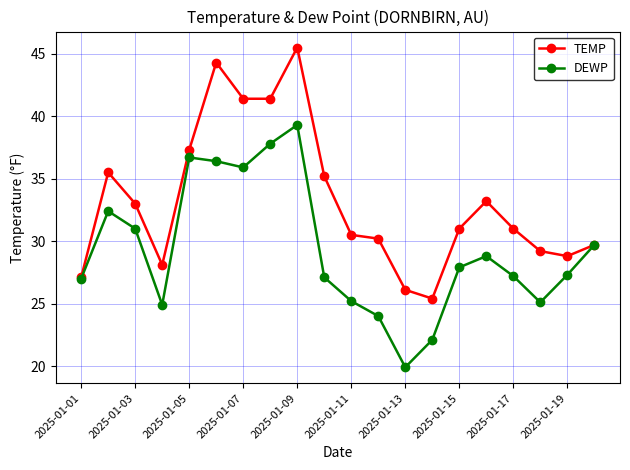

What is the value of the DEWP point at the 14th from the left?

22.1